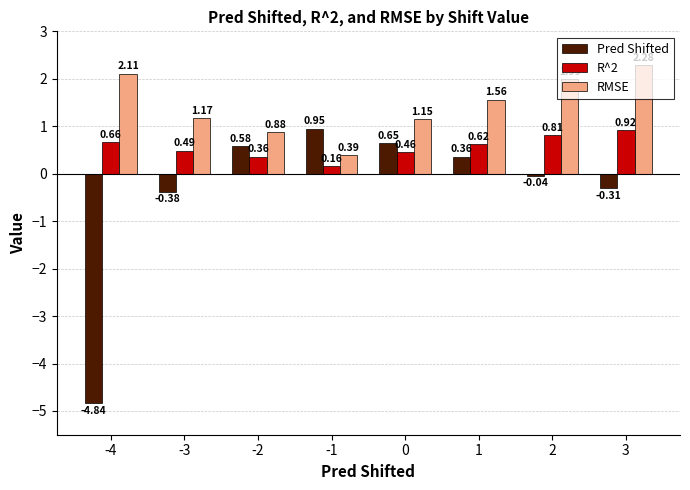

What is the difference between the maximum and second lowest values in the Pred Shifted series?

1.3